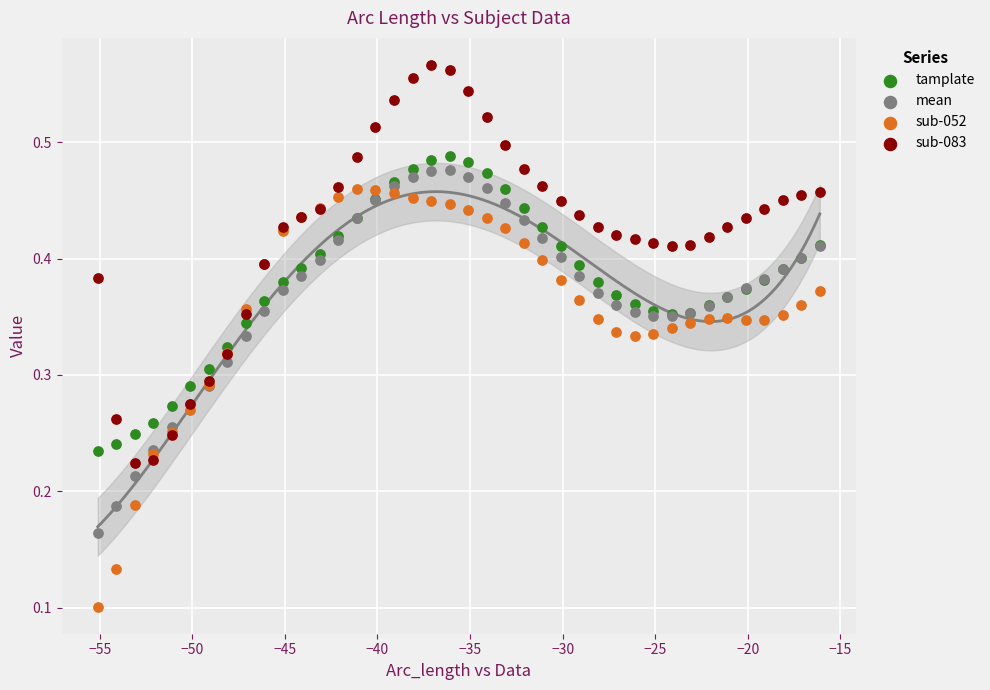

Which series has the largest Y range (max minus min)?

sub-052